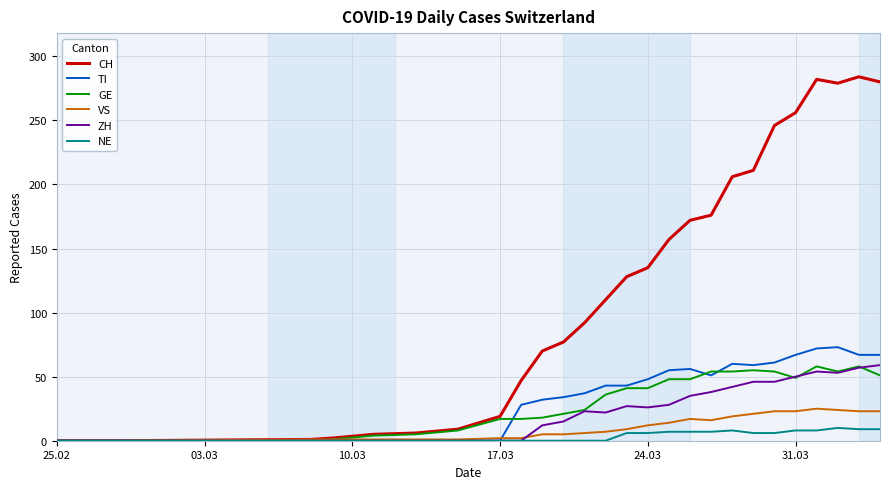

Which series has the widest spread of values?

CH